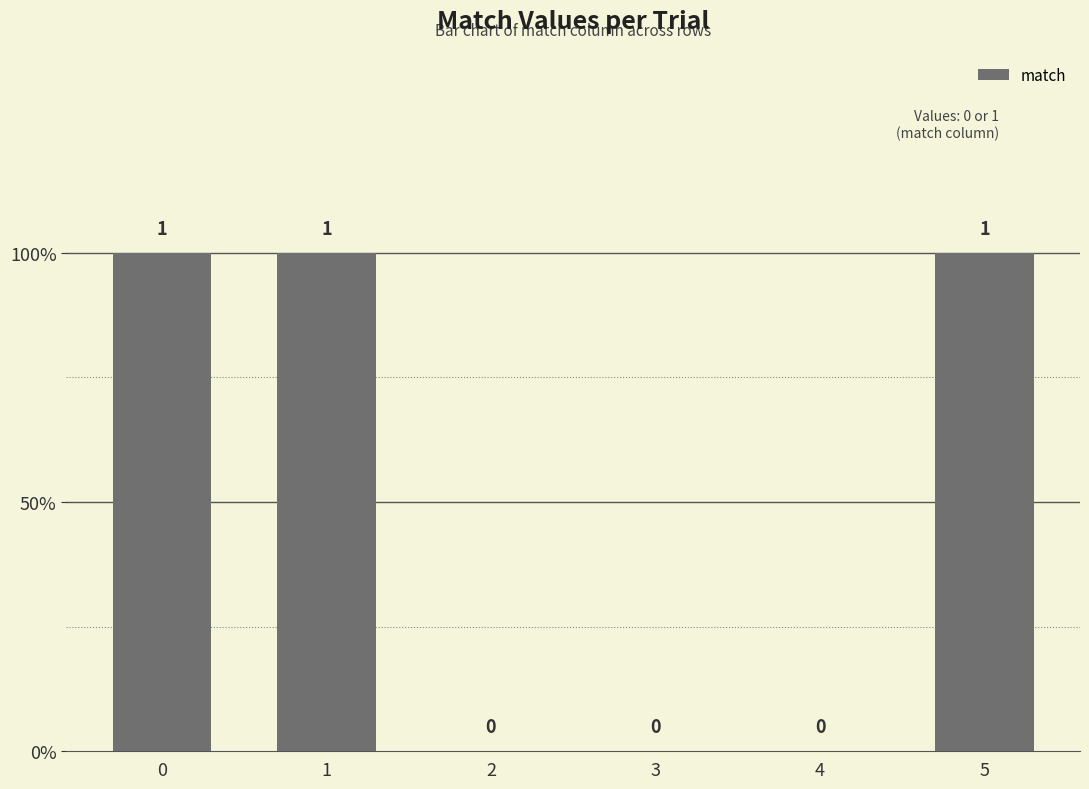

Which category has the lowest value across all series?

2